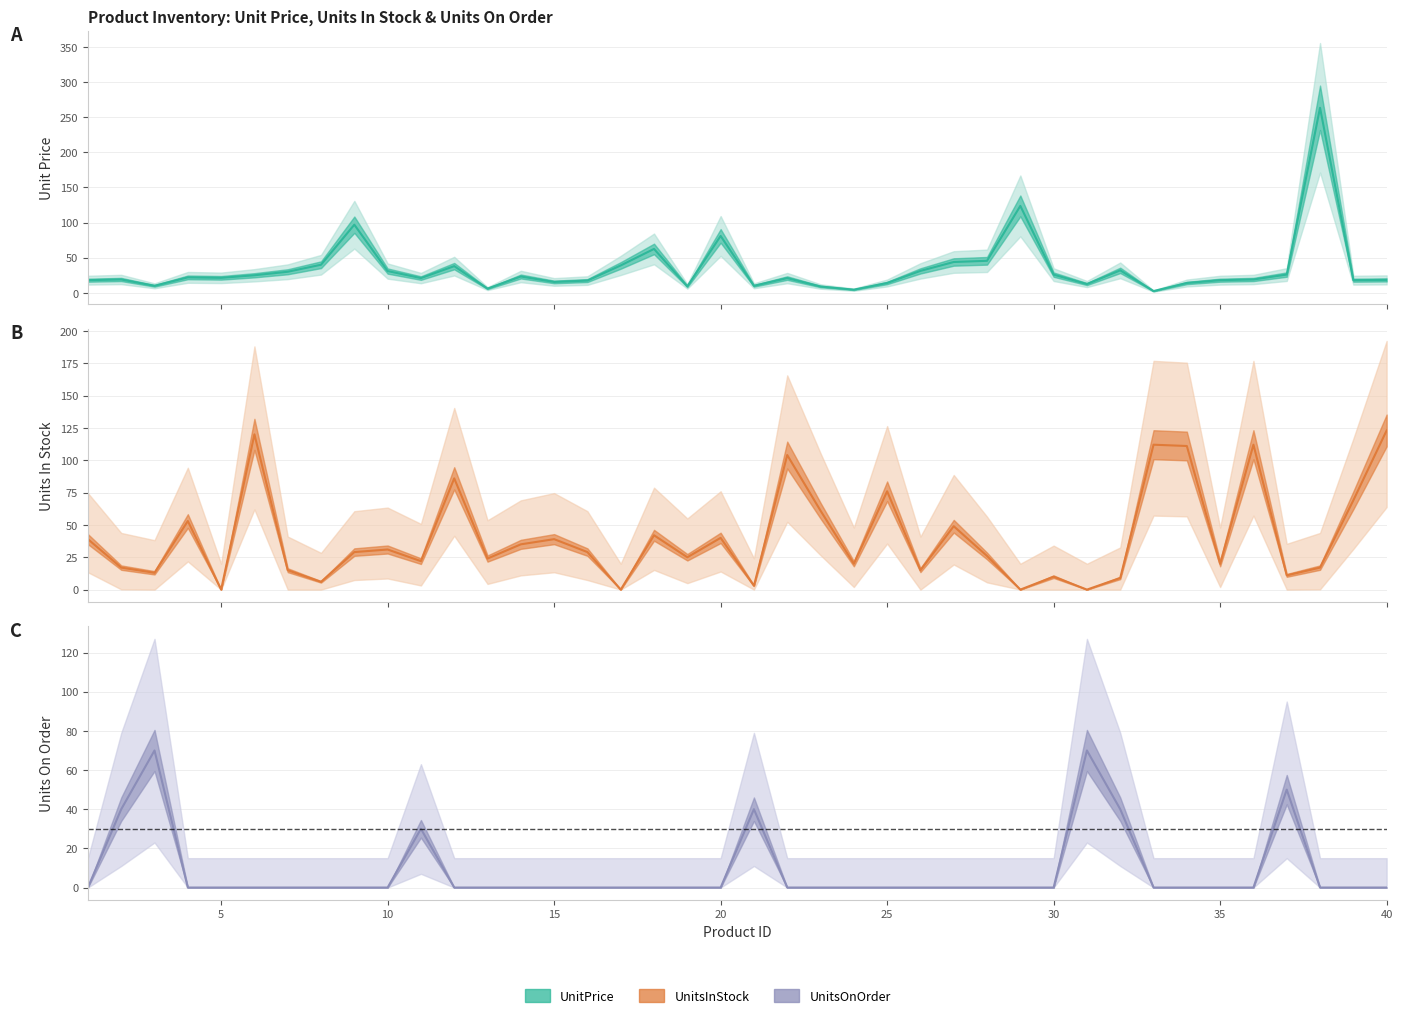

Is it true that UnitsOnOrder equals 0.0 at 5?

True